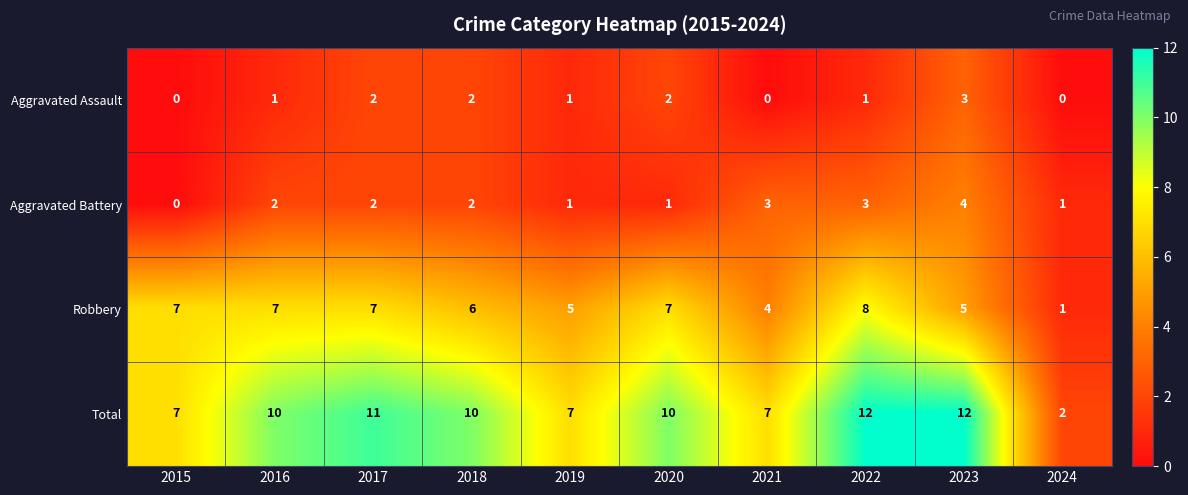

What is the sum of the Robbery values at 2021 and 2019?

9